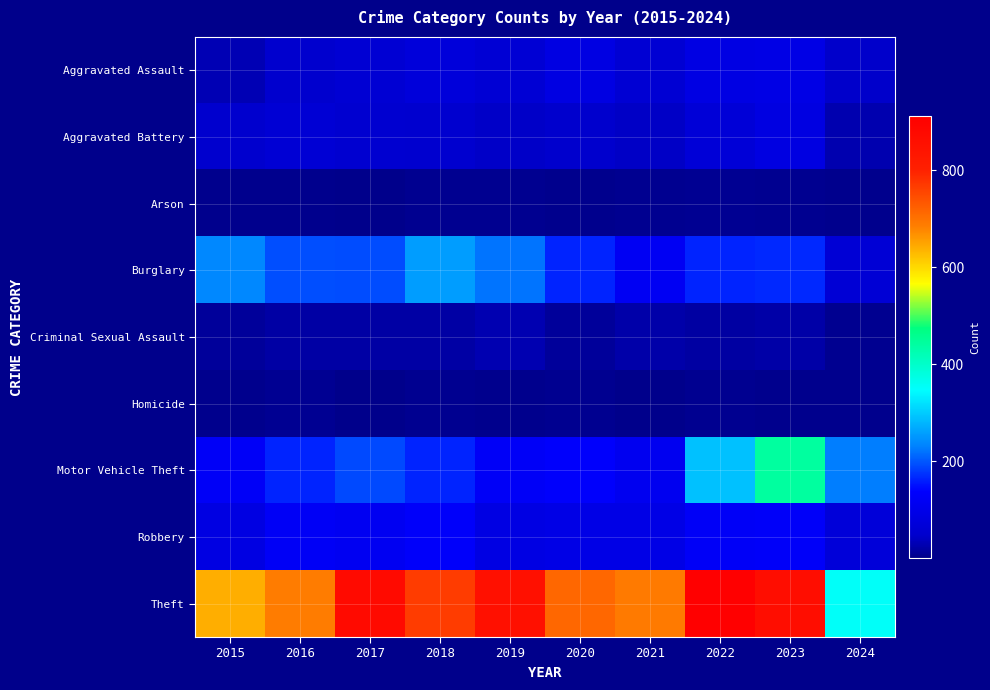

At 2024, list the series in order from smallest to largest.

Arson, Homicide, Criminal Sexual Assault, Aggravated Battery, Aggravated Assault, Burglary, Robbery, Motor Vehicle Theft, Theft